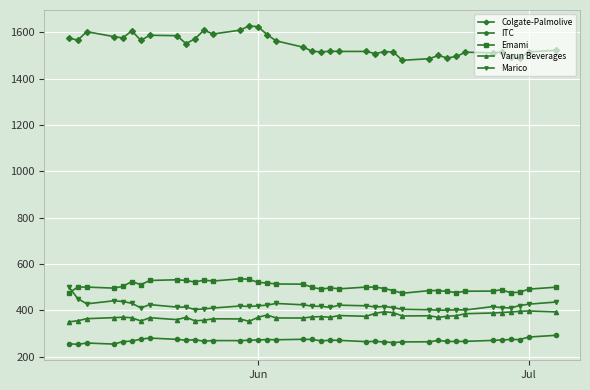

Which series has the largest range (max minus min)?

Colgate-Palmolive